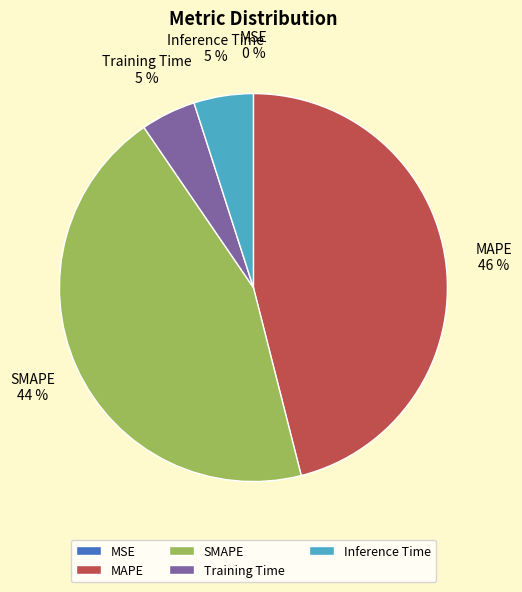

To the nearest percent, what is the average slice percentage?

20%